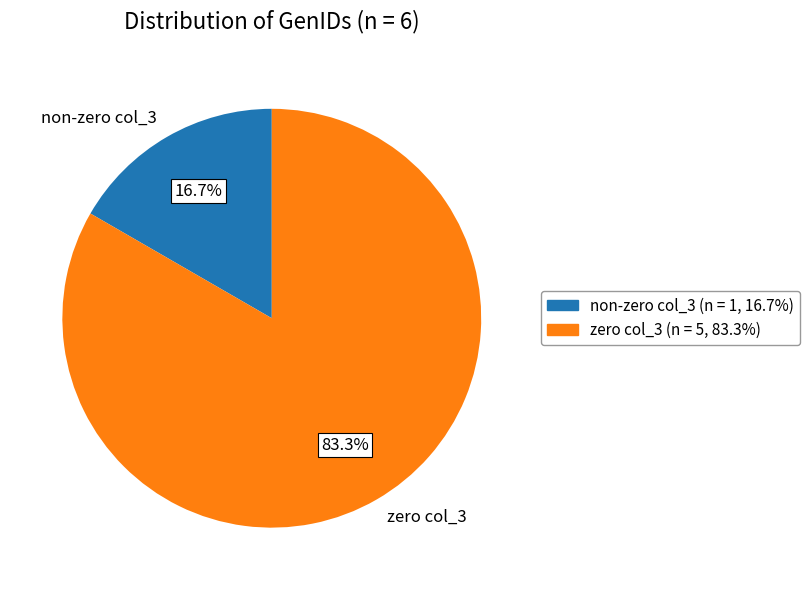

Rank the categories by value from highest to lowest.

zero col_3, non-zero col_3